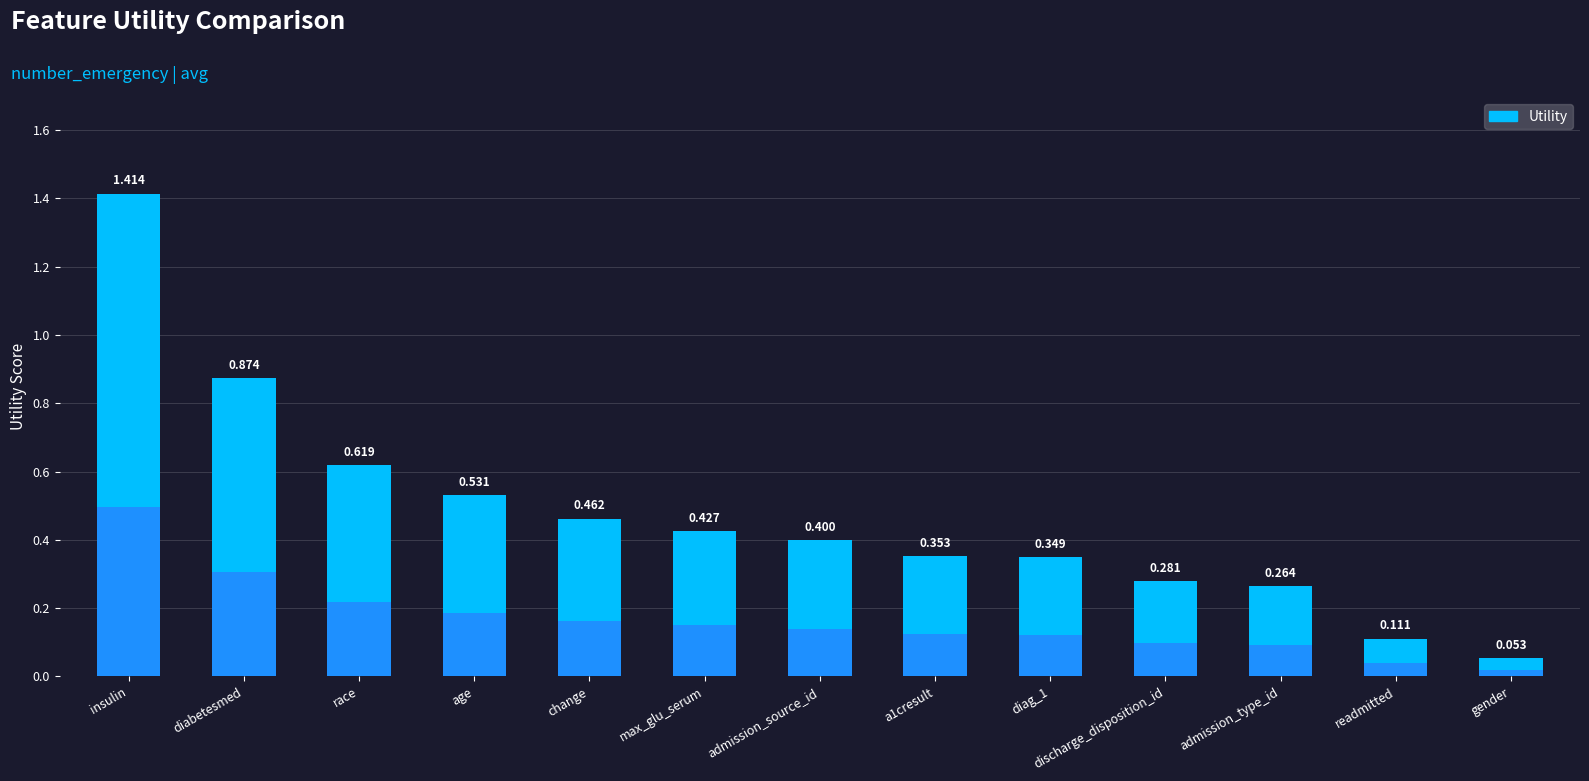

Is it true that the value at insulin is 1.9?

False